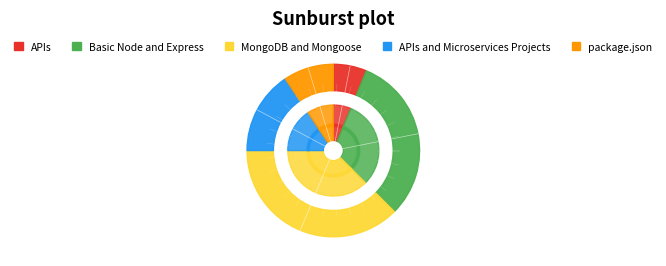

What is the largest slice in the pie chart?

MongoDB and Mongoose